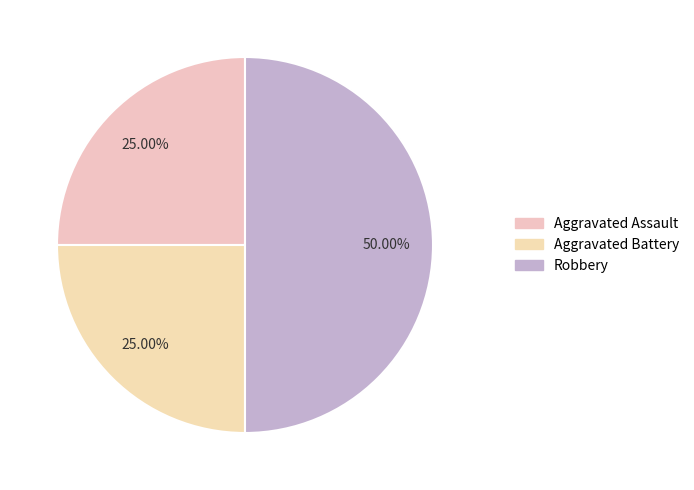

Does Aggravated Battery account for over 50% of the chart?

No